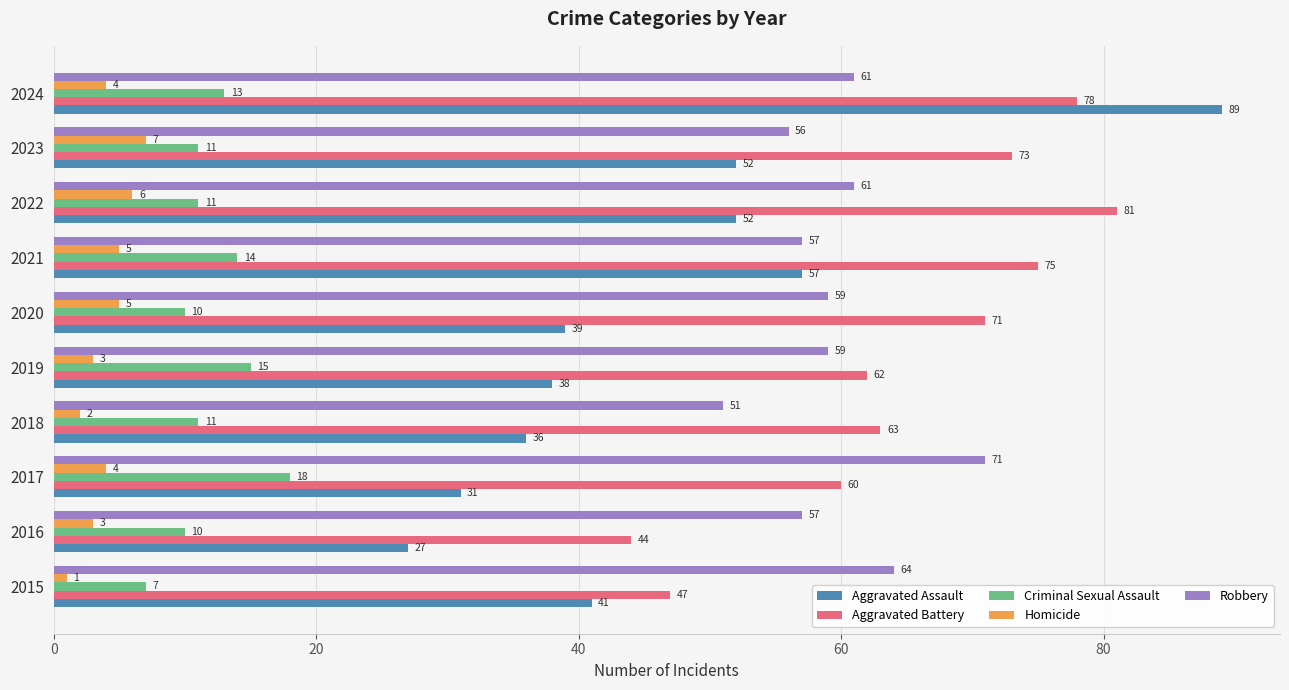

Rank the series by their maximum value, from highest to lowest.

Aggravated Assault, Aggravated Battery, Robbery, Criminal Sexual Assault, Homicide